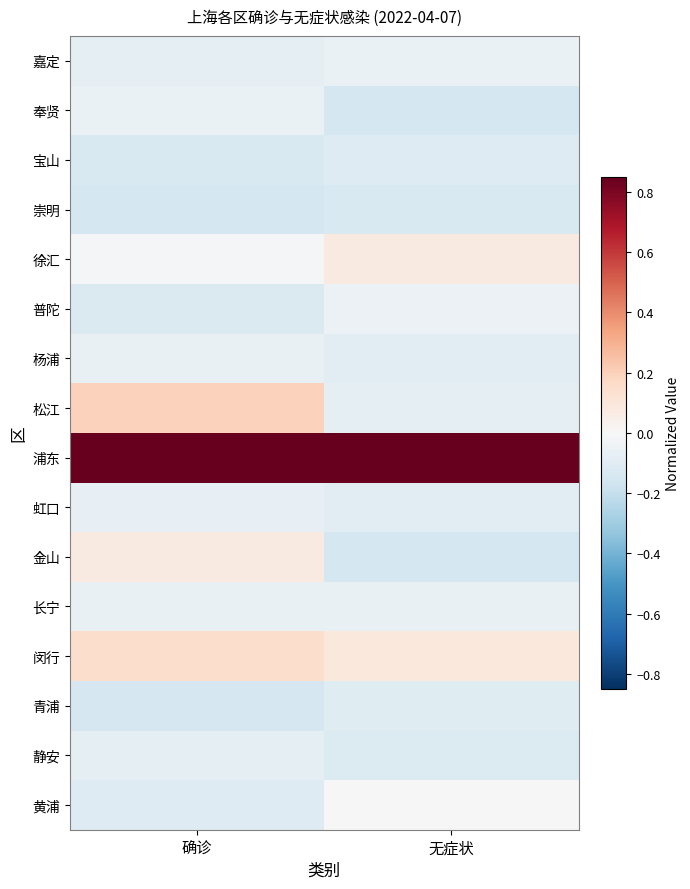

Reading left to right, what are all the values shown in this chart?

嘉定: 确诊=-0.1	无症状=-0.1
奉贤: 确诊=-0.1	无症状=-0.2
宝山: 确诊=-0.1	无症状=-0.1
崇明: 确诊=-0.2	无症状=-0.1
徐汇: 确诊=-0.0	无症状=0.1
普陀: 确诊=-0.1	无症状=-0.0
杨浦: 确诊=-0.1	无症状=-0.1
松江: 确诊=0.2	无症状=-0.1
浦东: 确诊=0.8	无症状=0.8
虹口: 确诊=-0.1	无症状=-0.1
金山: 确诊=0.1	无症状=-0.2
长宁: 确诊=-0.1	无症状=-0.1
闵行: 确诊=0.2	无症状=0.1
青浦: 确诊=-0.1	无症状=-0.1
静安: 确诊=-0.1	无症状=-0.1
黄浦: 确诊=-0.1	无症状=-0.0